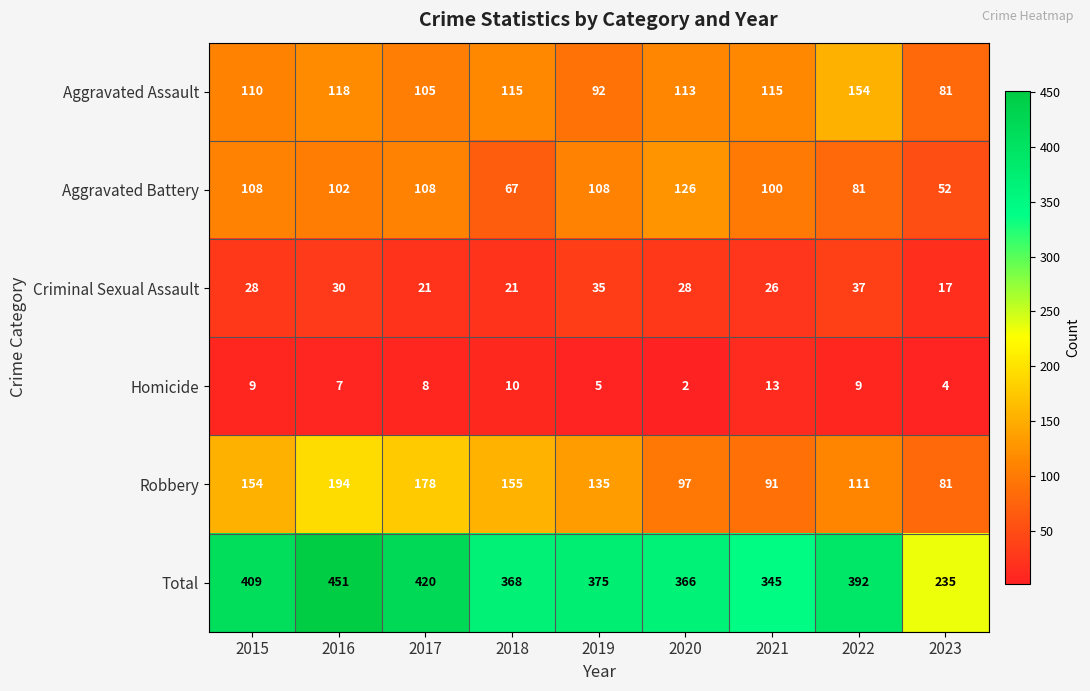

At which label does Total first exceed 375?

2015